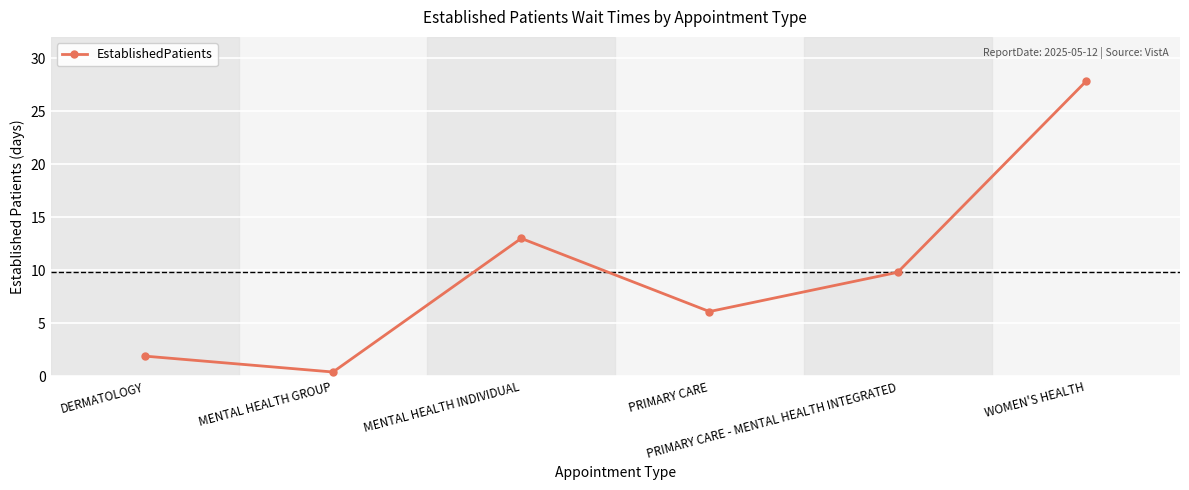

At which category does the data reach its first local peak?

MENTAL HEALTH INDIVIDUAL